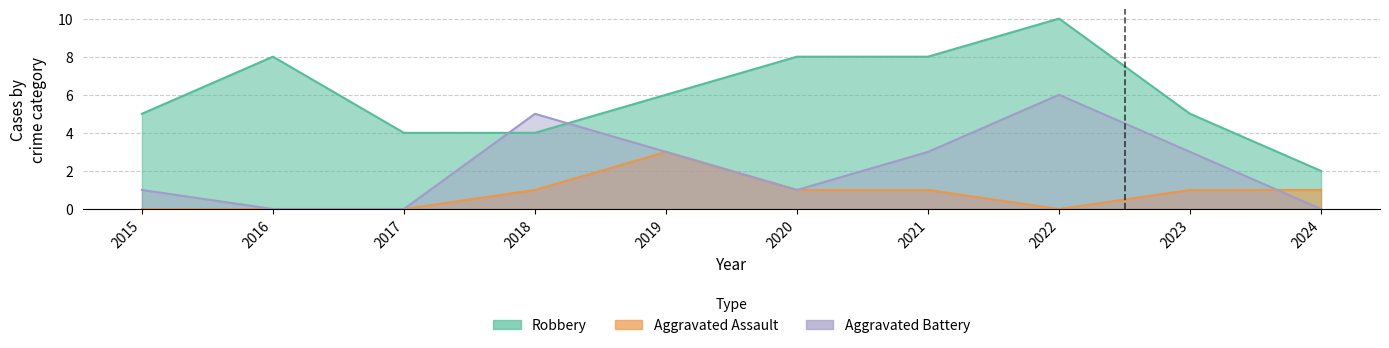

How many data points in Aggravated Battery are above 3?

2